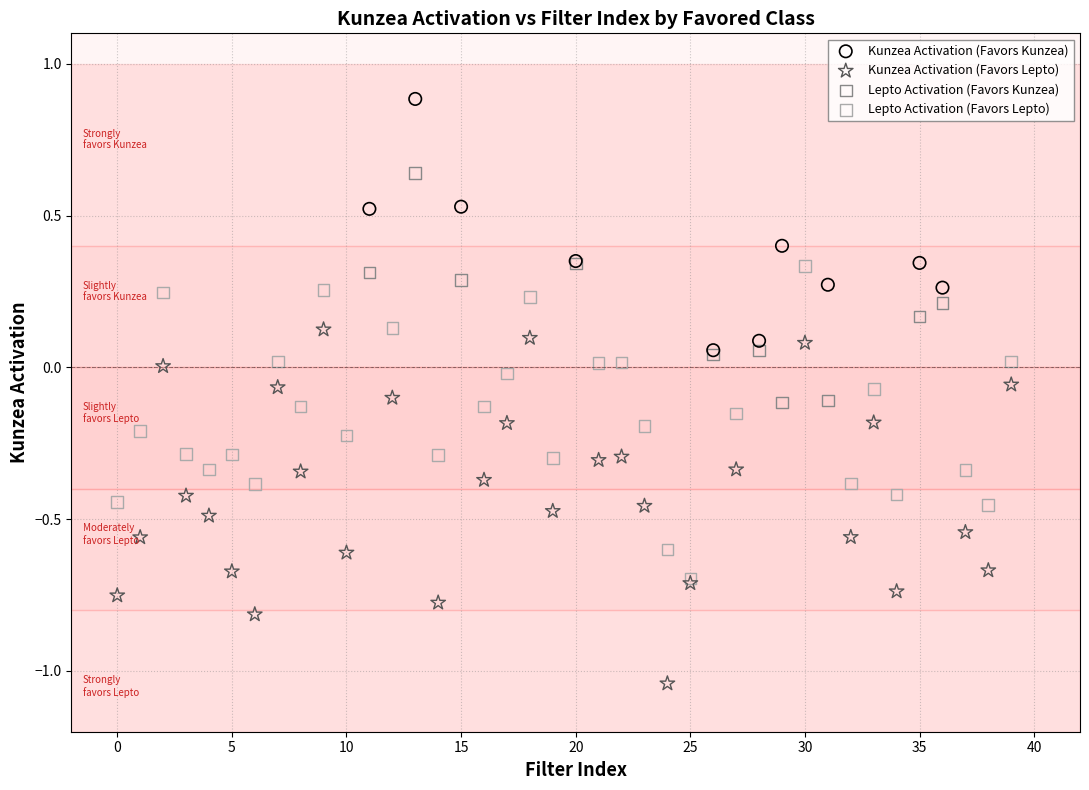

Which series contains the lowest Y value?

Kunzea Activation (Favors Lepto)